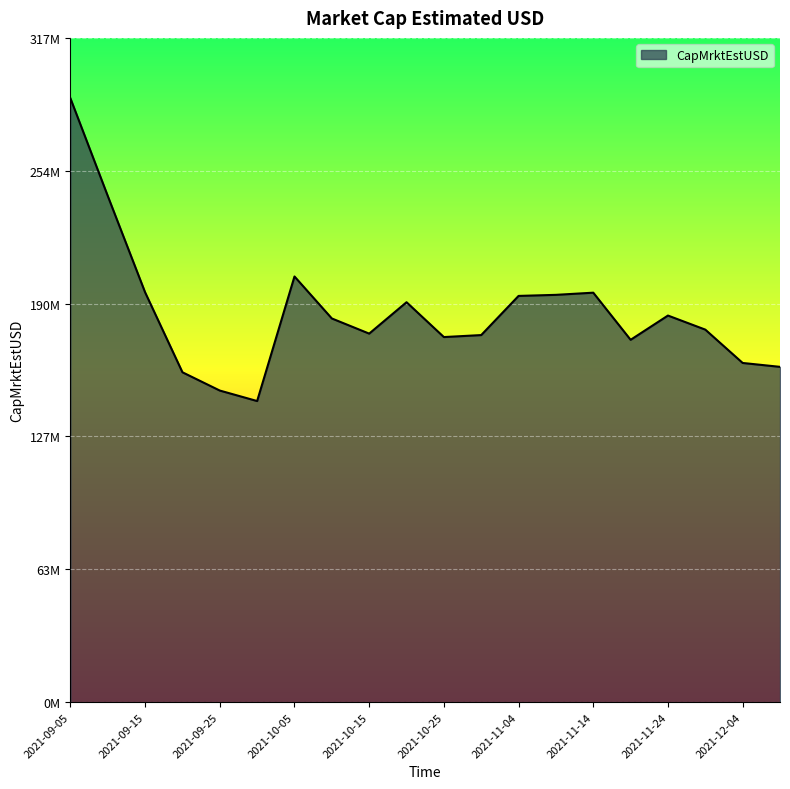

What is the label of the 12th point from the right?

2021-10-15